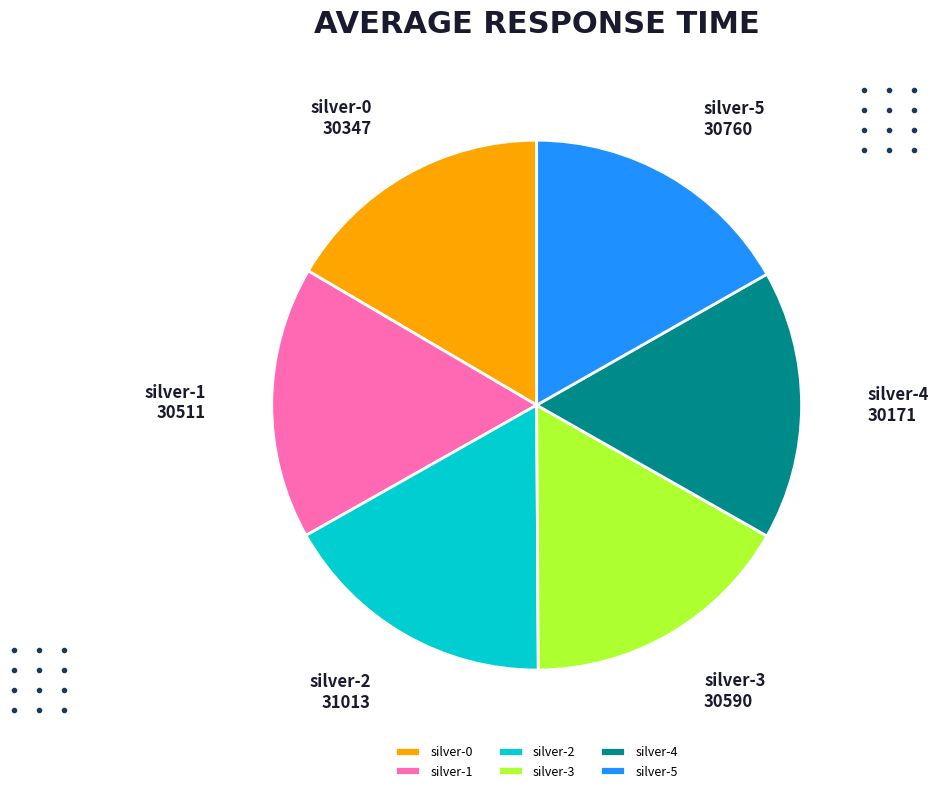

Is there a majority slice in this chart?

No